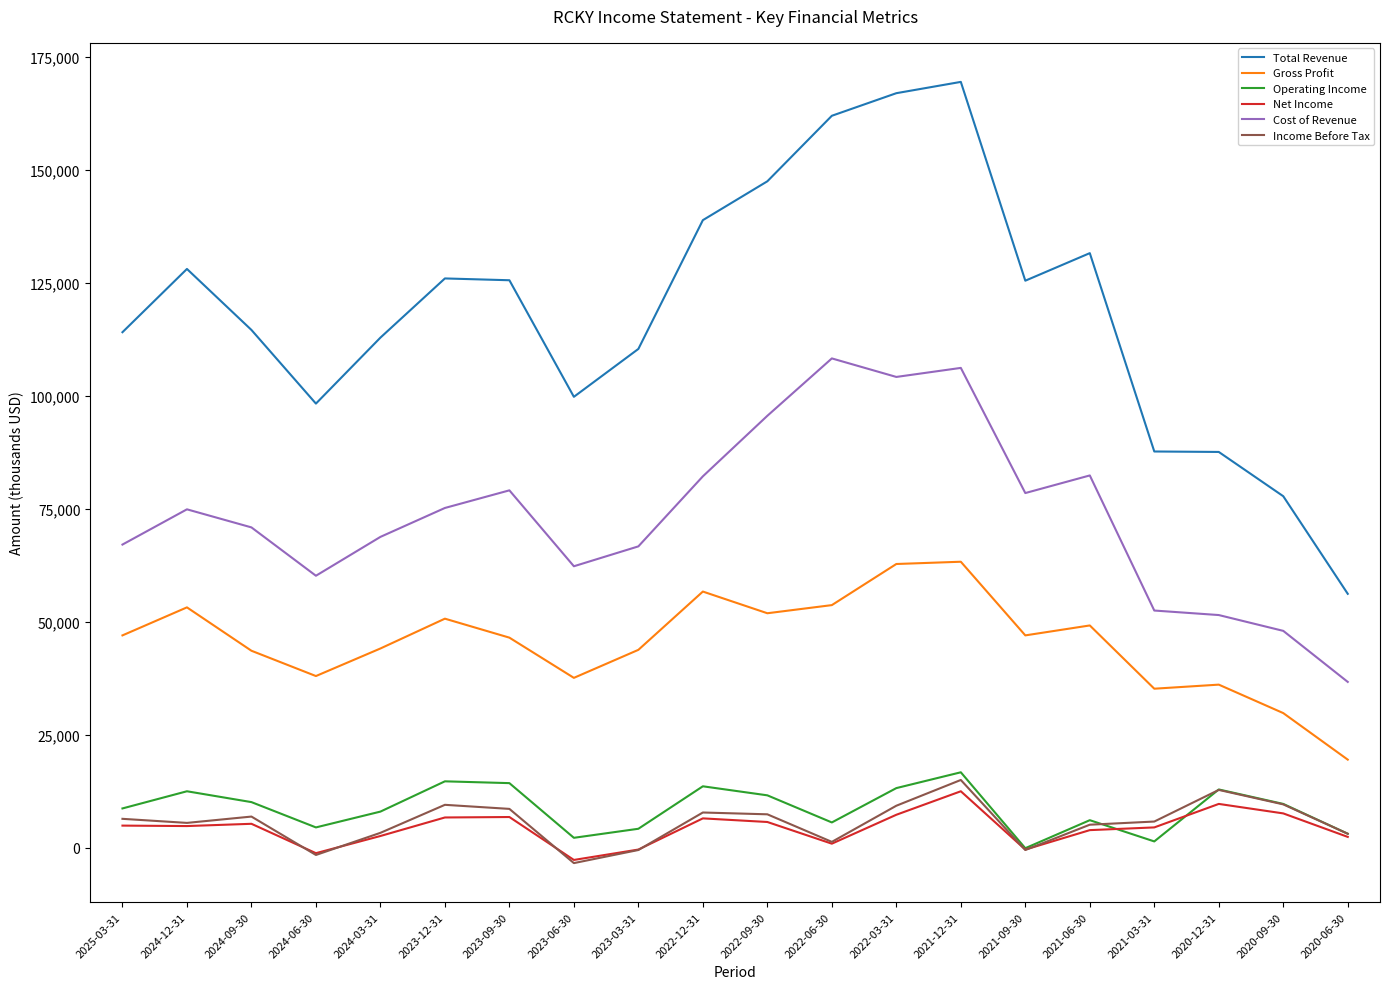

True or false: Income Before Tax and Gross Profit intersect in this chart.

False